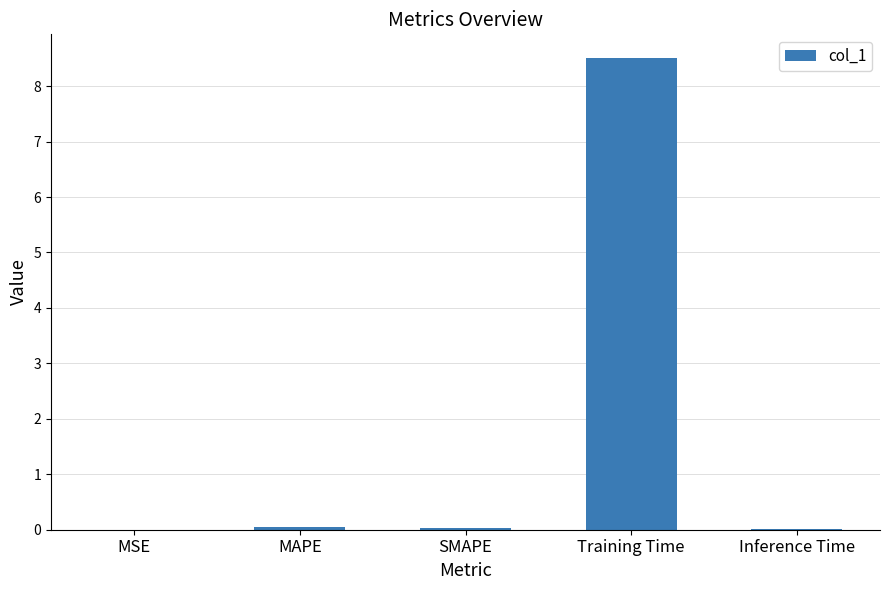

What is the difference between the values at MSE and Training Time?

8.5